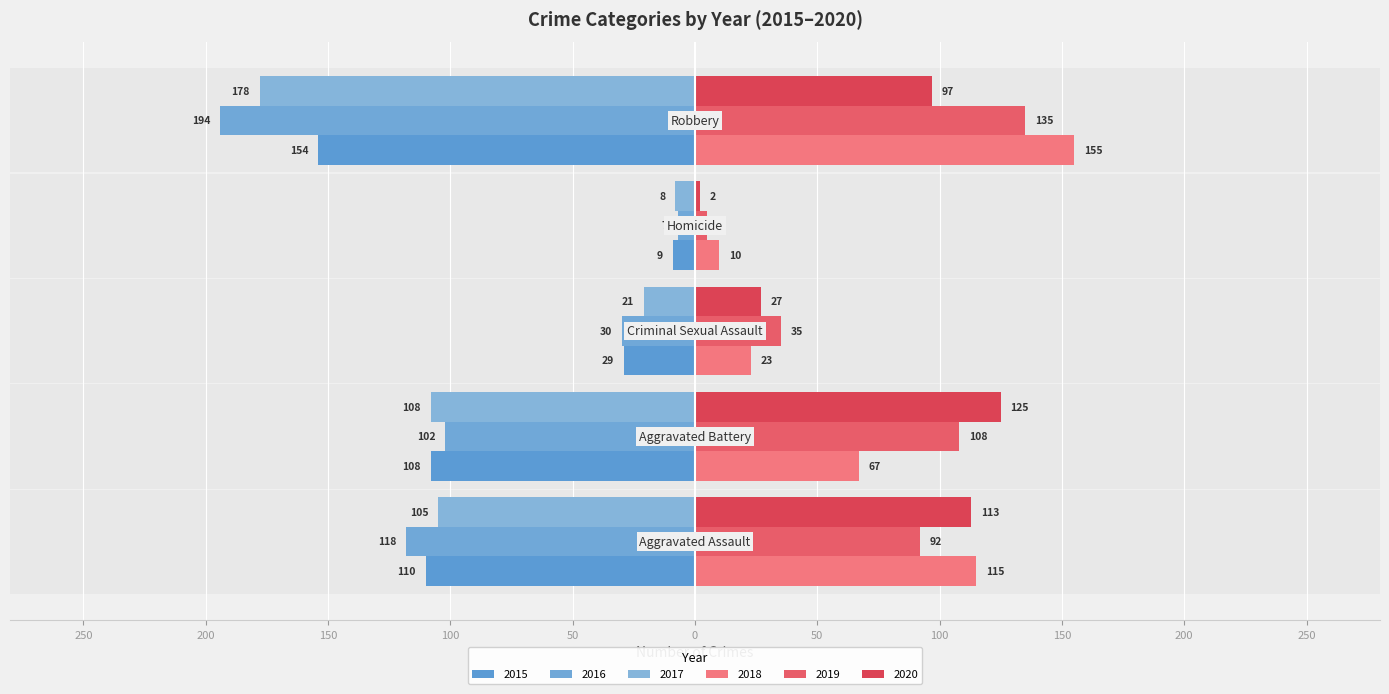

How many bars are there in total?

30